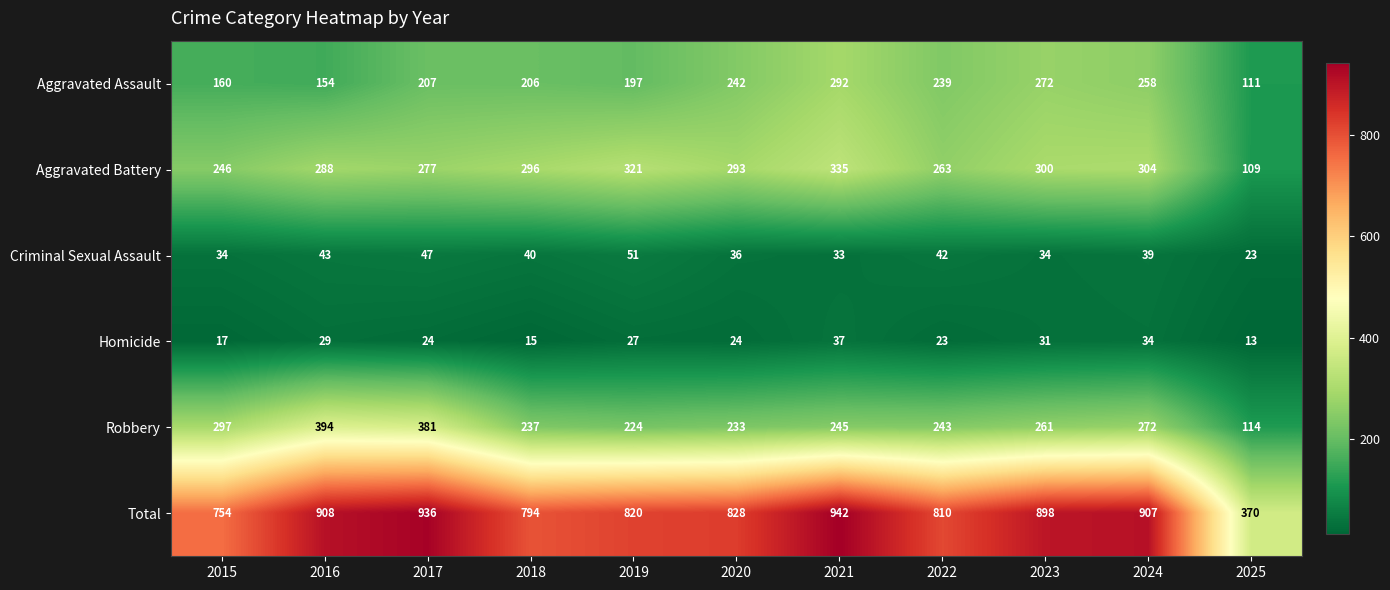

How many data points in Total are less than 828?

5